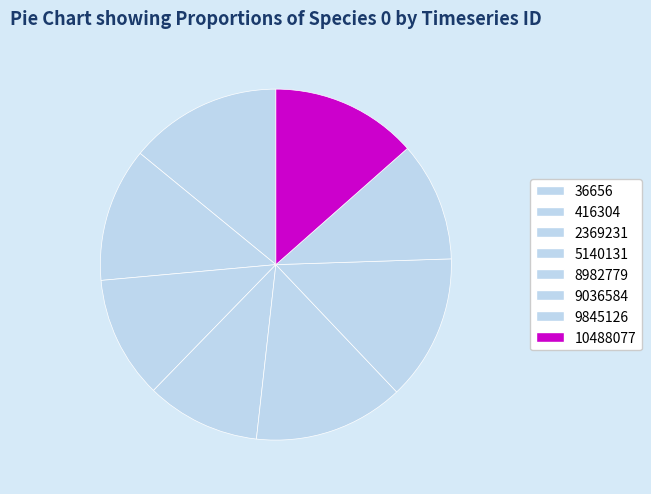

True or false: 8982779 accounts for 8% of the total.

False